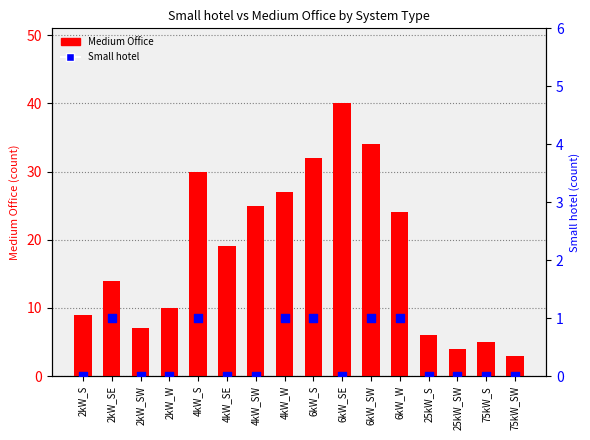

What is the total value across all series at 2kW_SW?

7